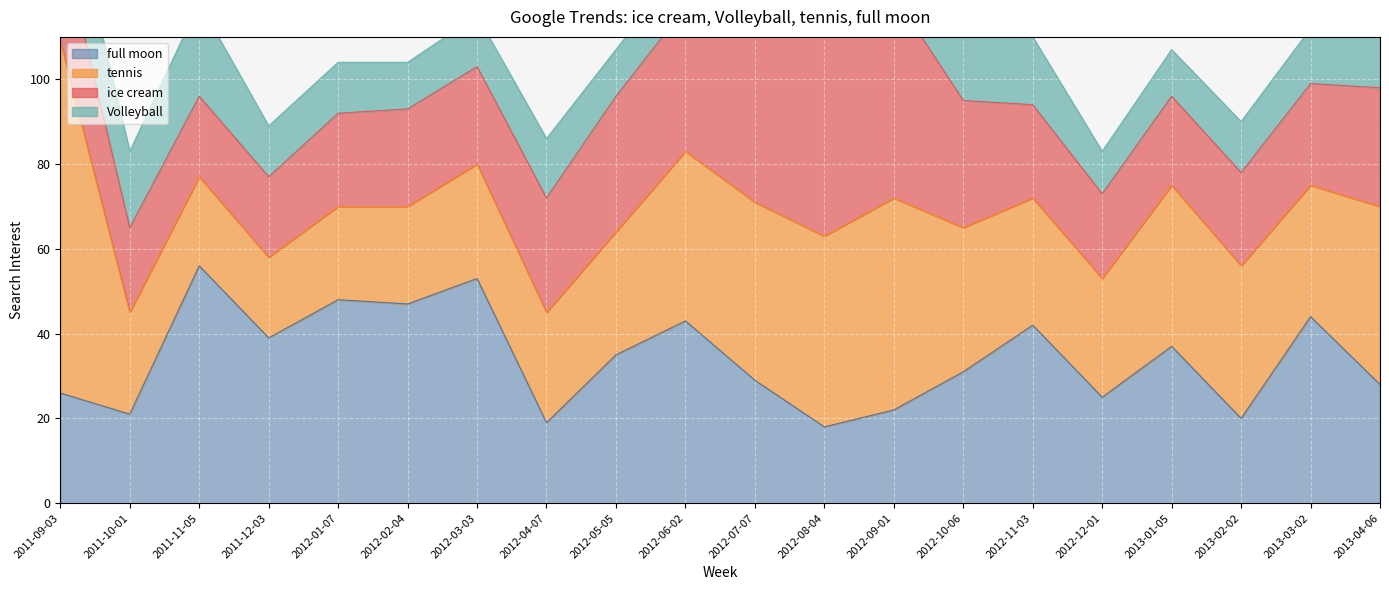

At which category does full moon reach its first local peak?

2011-11-05